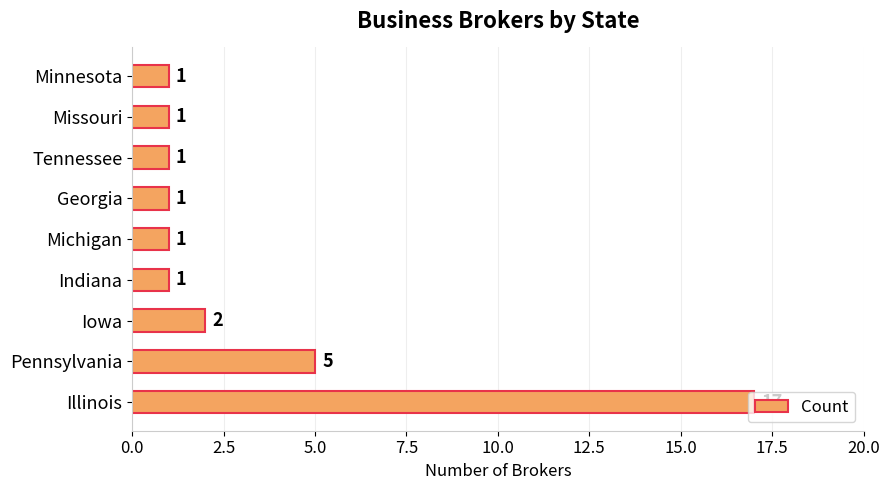

What is the sum of the values at Georgia and Iowa?

3